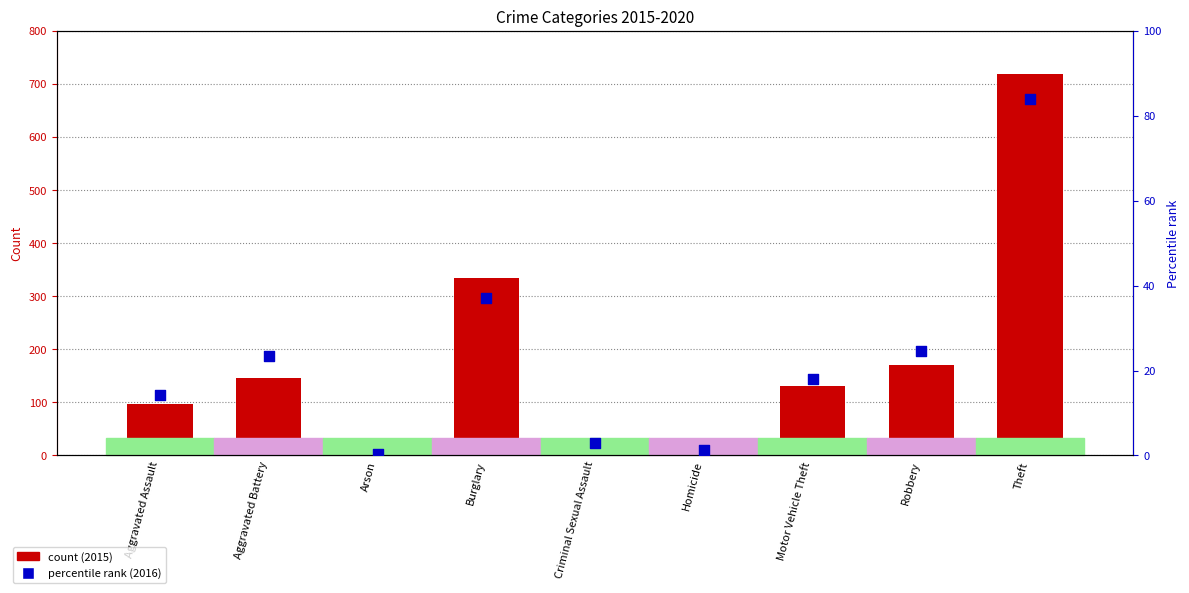

Which series has the largest Y range (max minus min)?

count (2015)